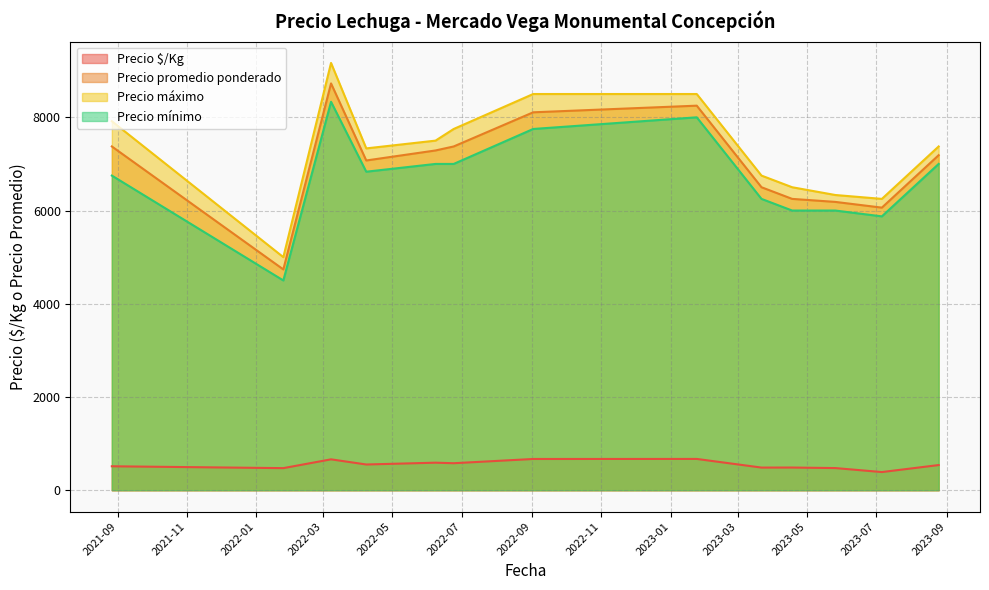

Which series has the largest range (max minus min)?

Precio máximo